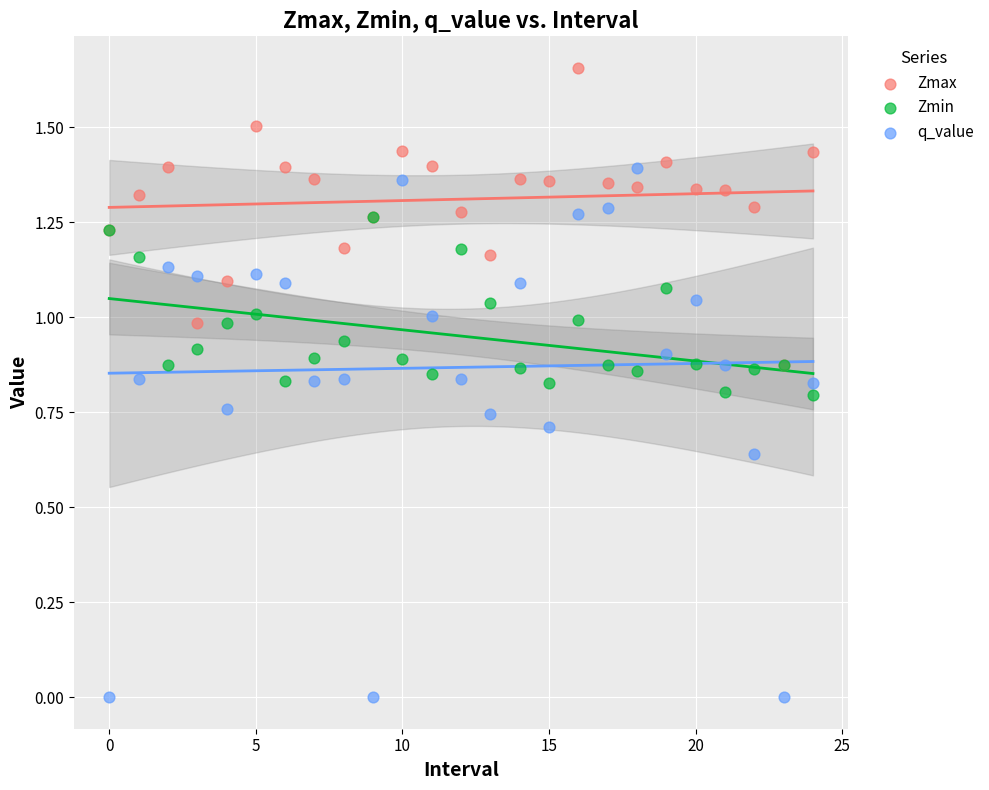

Which series contains the lowest Y value?

q_value